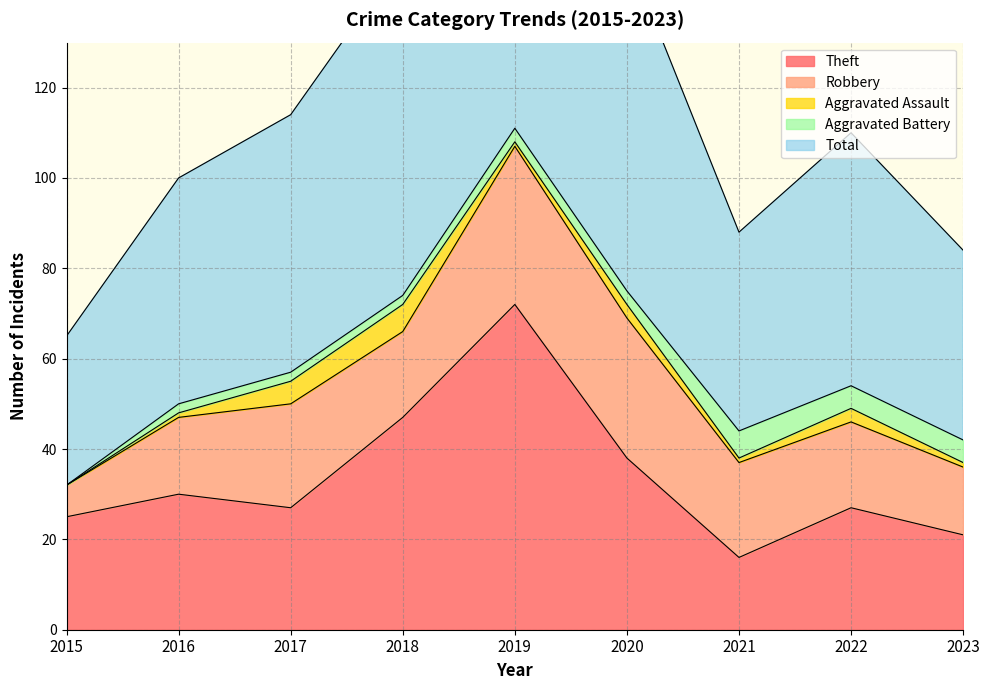

What is the difference between the Robbery values at 2015 and 2020?

24